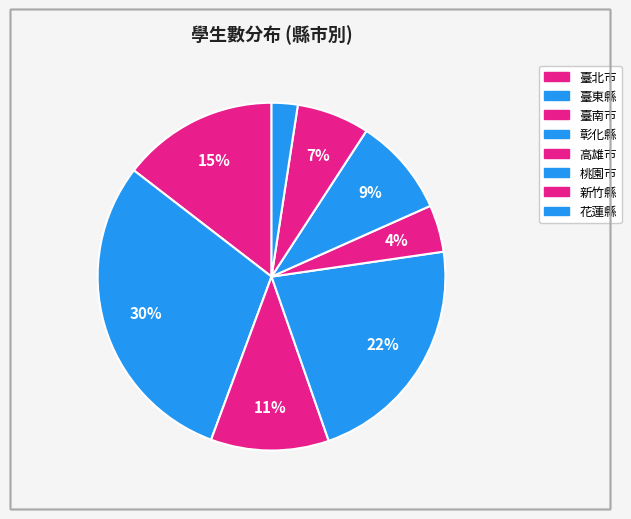

How many slices are in this pie chart?

8